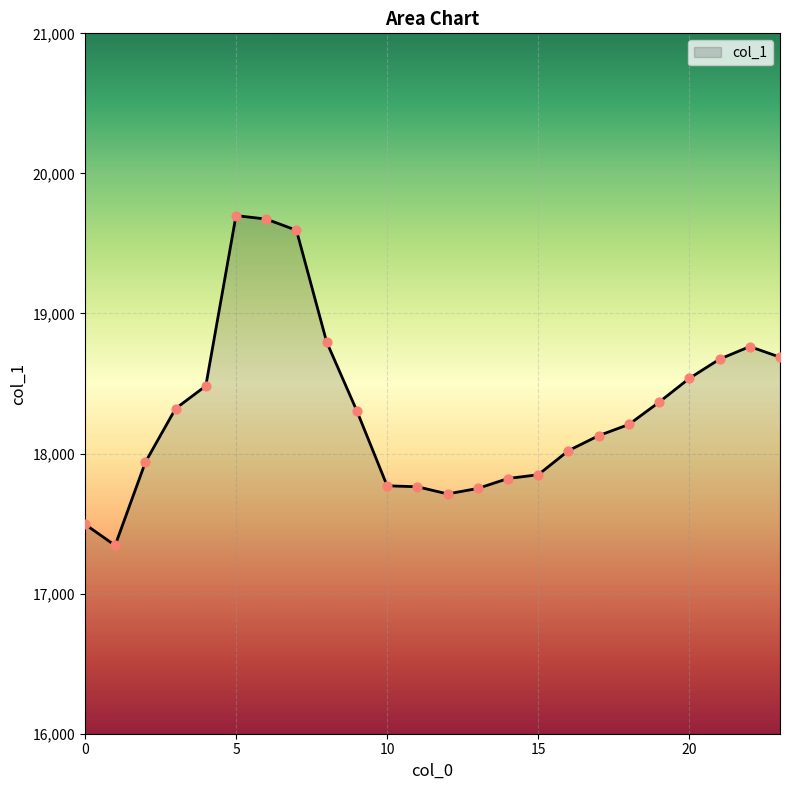

What is the difference between the maximum and minimum values?

2355